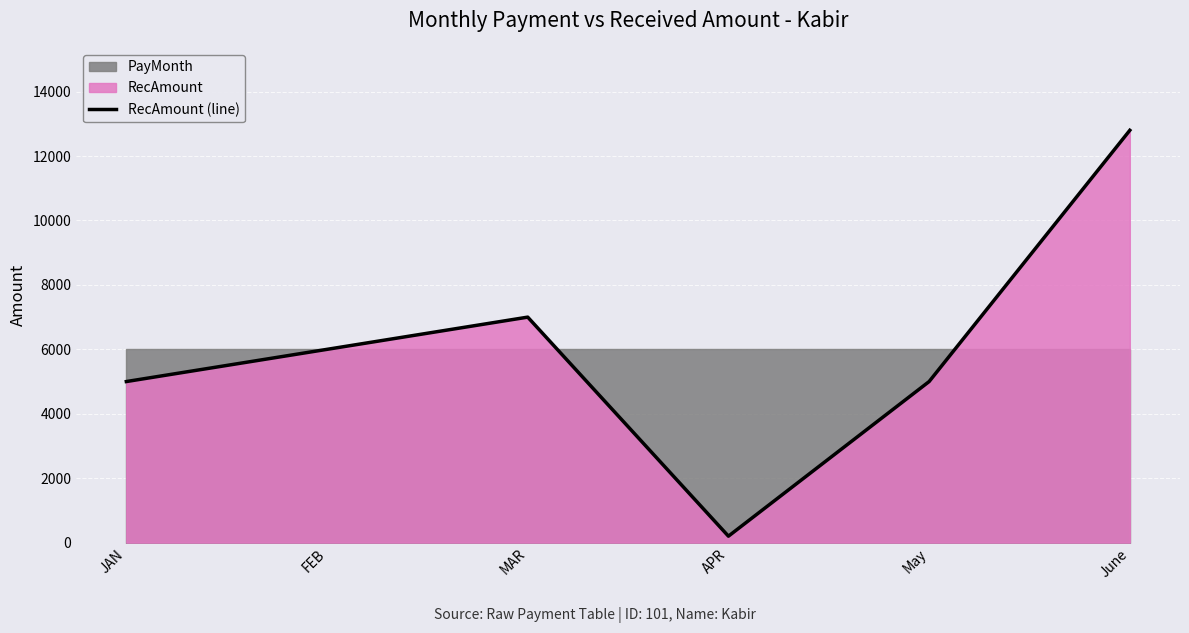

What is the sum of the values at MAR and APR?

7200